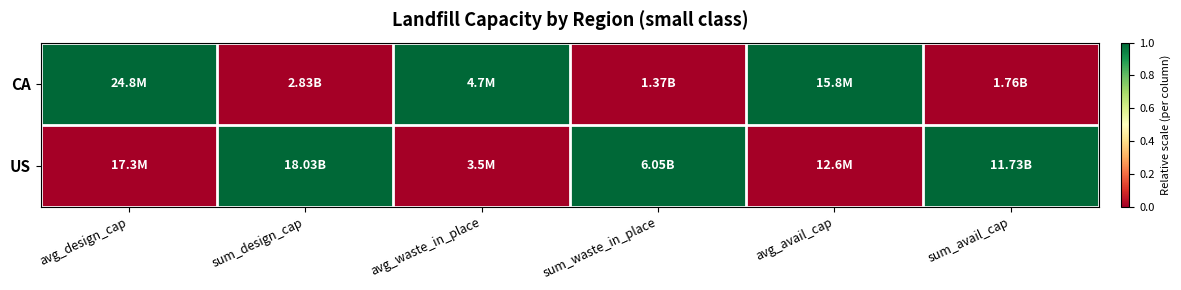

What is the maximum value shown in the chart?

1